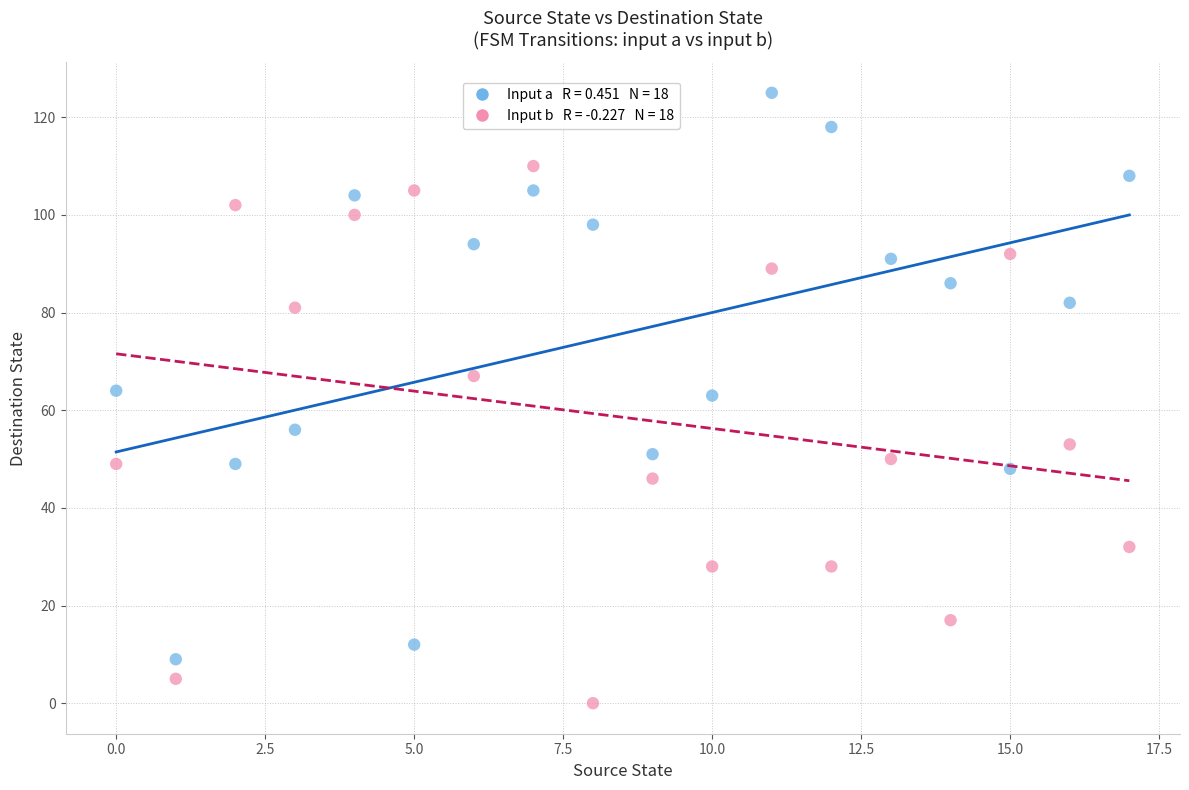

Across all data points, what is the range of Y values (max minus min)?

125